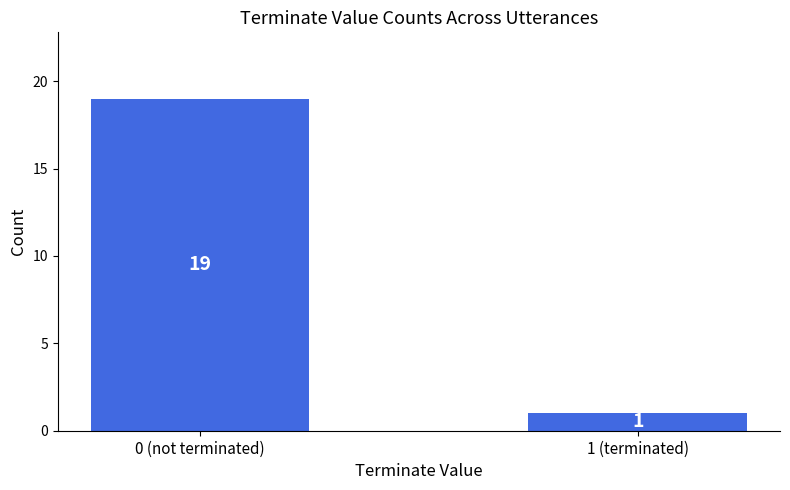

True or false: the data shows 6 at 0 (not terminated).

False